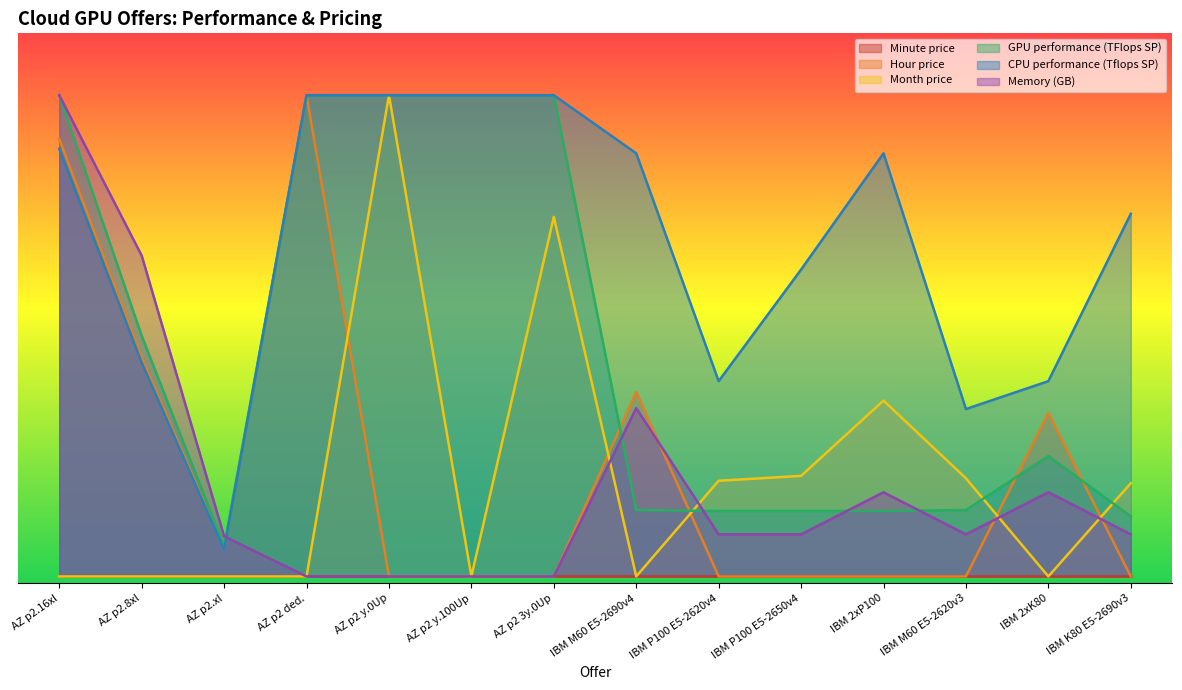

Which has a higher value, AZ p2 y.0Up or IBM K80 E5-2690v3?

AZ p2 y.0Up